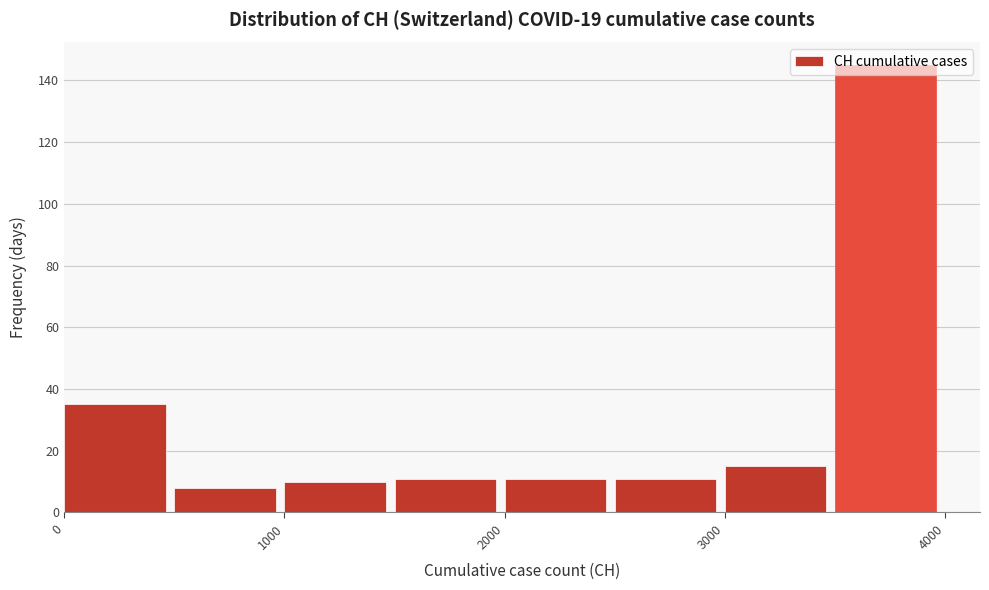

What is the height of the bar covering 2000 to 2500 on the x-axis? The values are not printed on the chart, so give them approximately, as read against the axis.

12